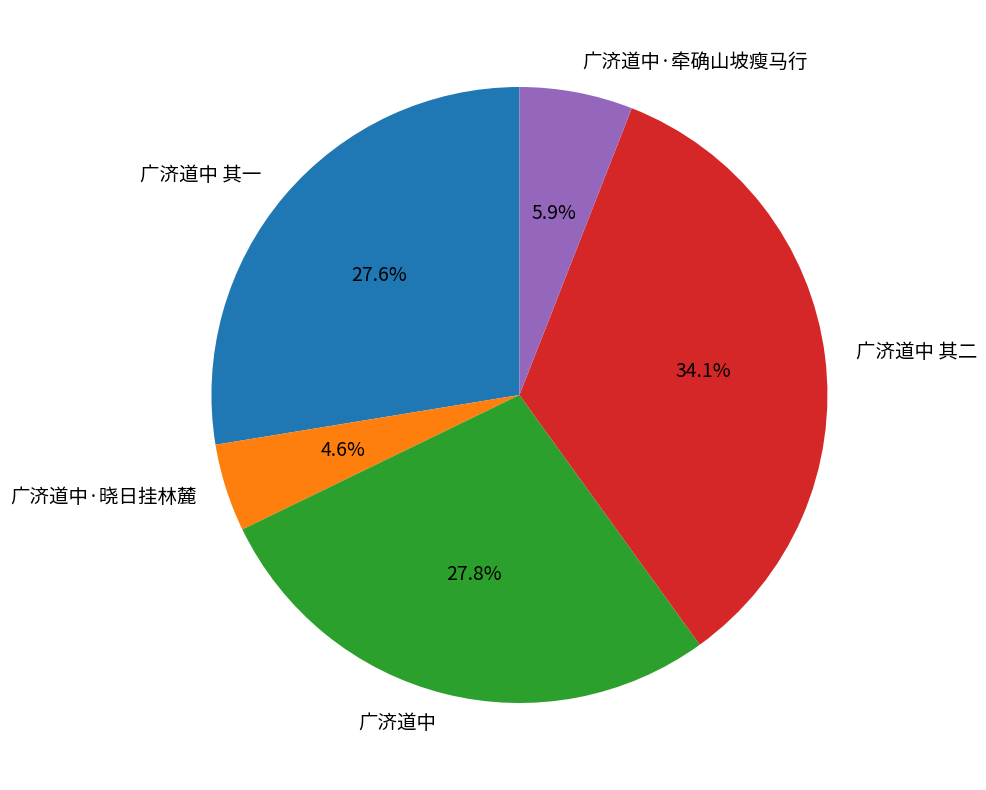

To the nearest percent, what portion does 广济道中·牵确山坡瘦马行 represent?

6%